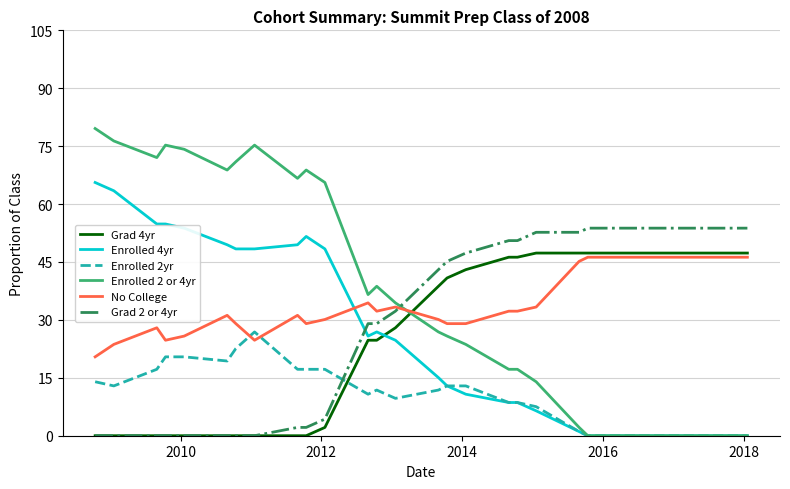

Which series has the largest range (max minus min)?

Enrolled 2 or 4yr